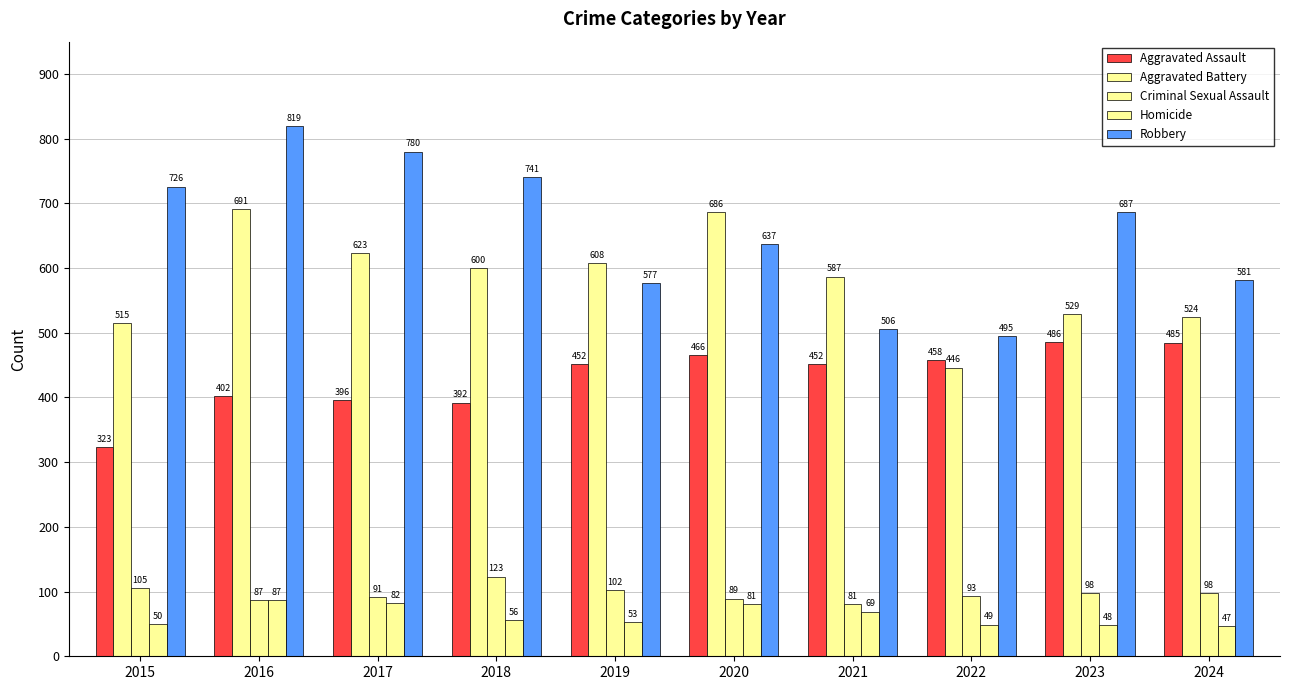

At how many categories does at least one series exceed 751?

2